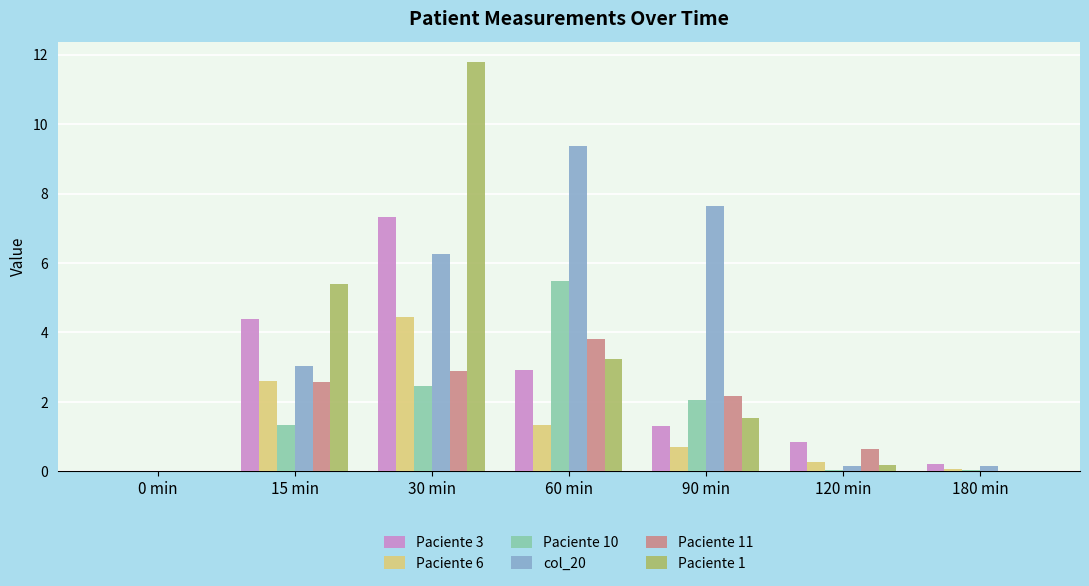

What is the highest value of the Paciente 10 series?

5.5